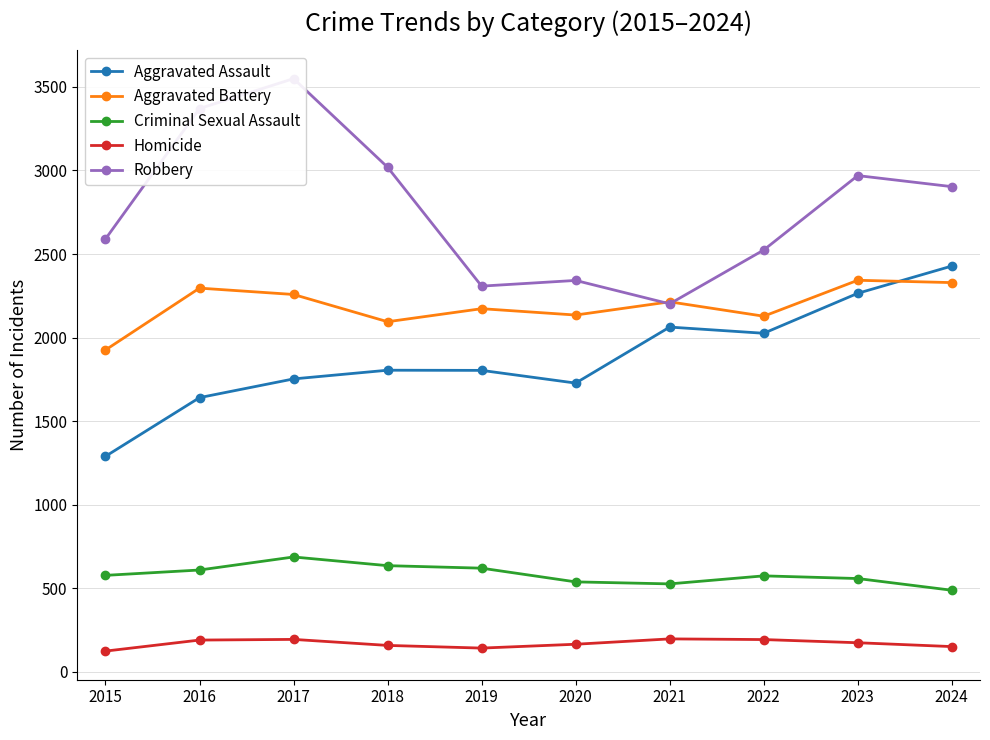

What are all the series names shown in the legend?

Aggravated Assault, Aggravated Battery, Criminal Sexual Assault, Homicide, Robbery